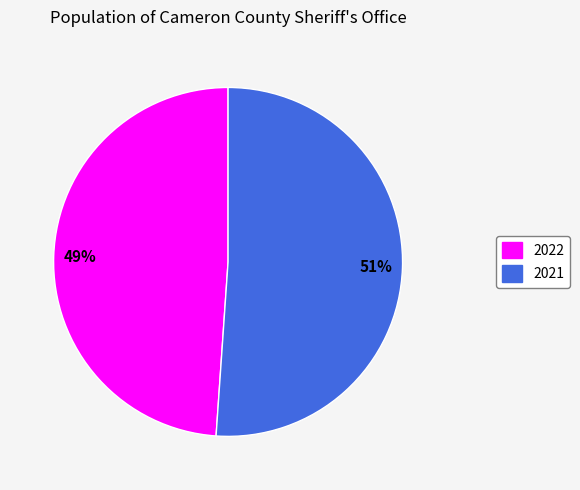

Which slice represents more than half of the pie?

2021